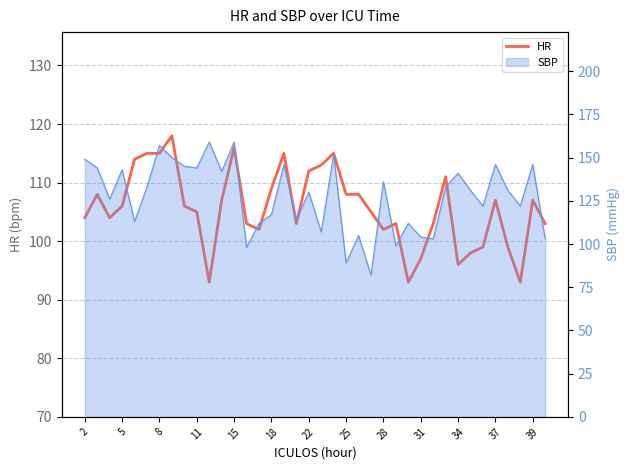

What is the average value?

106